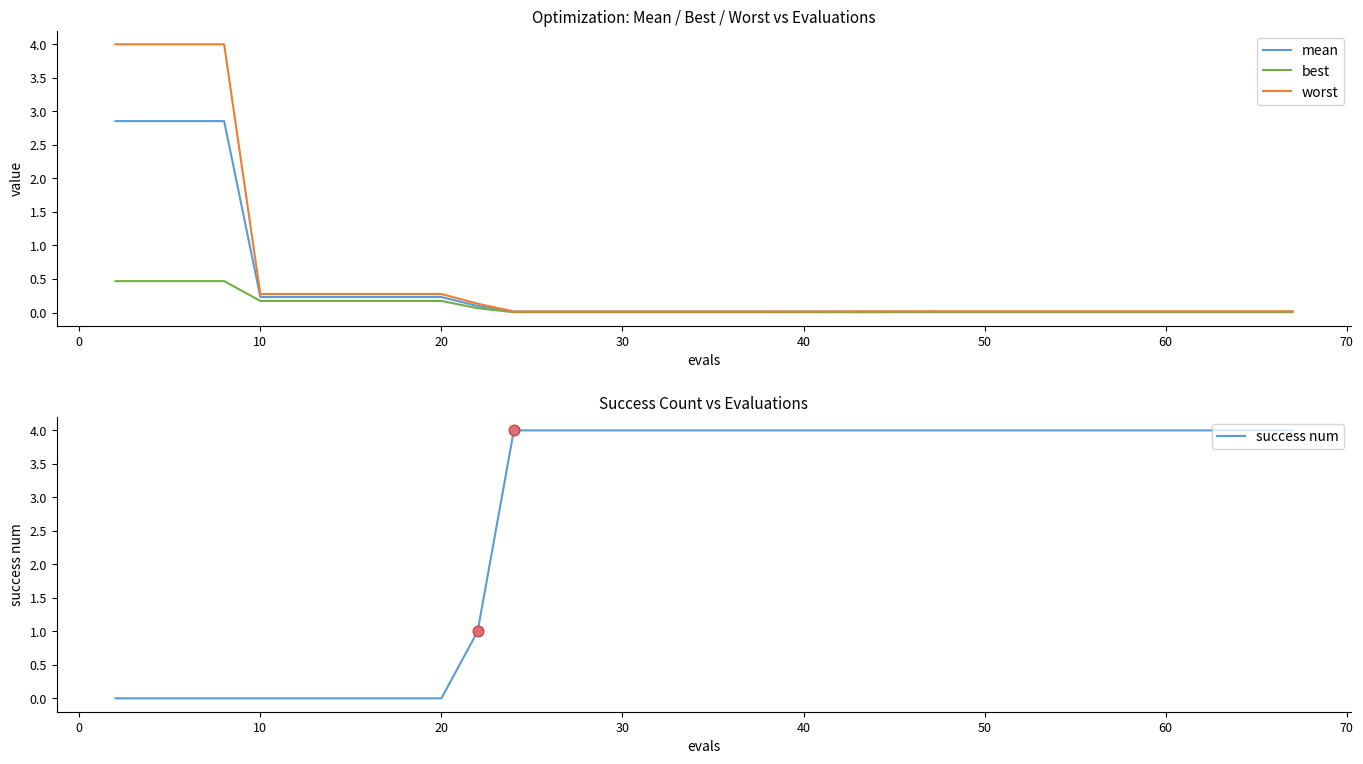

True or false: mean has a value of 0.0 at 30.

True